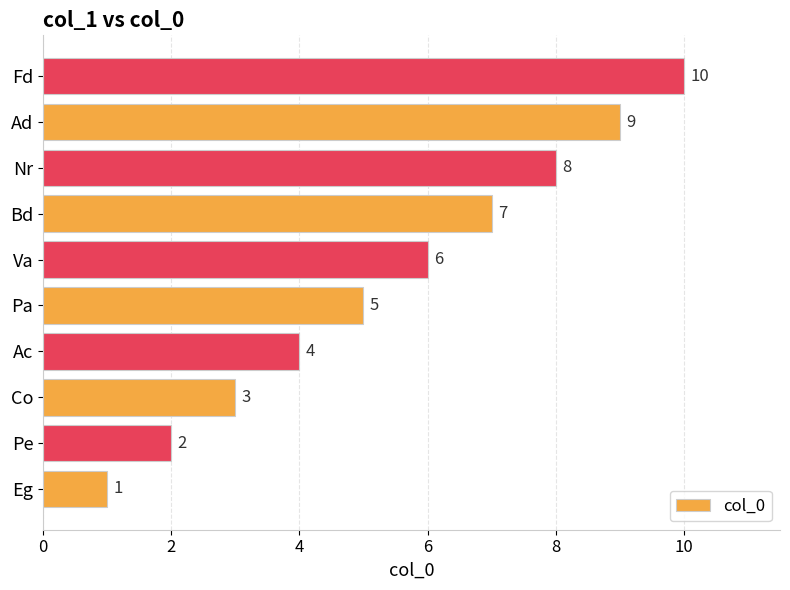

What is the change in value from Pa to Ad?

+4